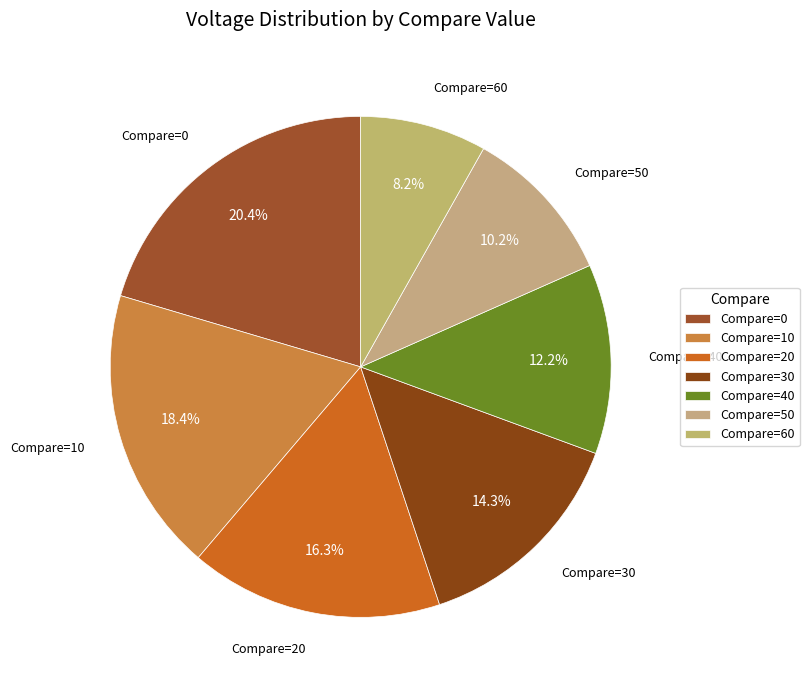

Which slice is the largest?

Compare=0